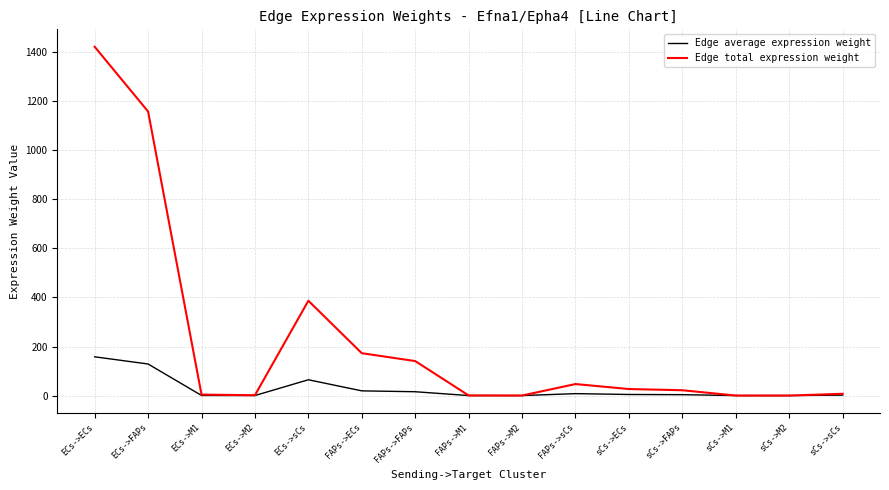

Which series has the largest total across all categories?

Edge total expression weight